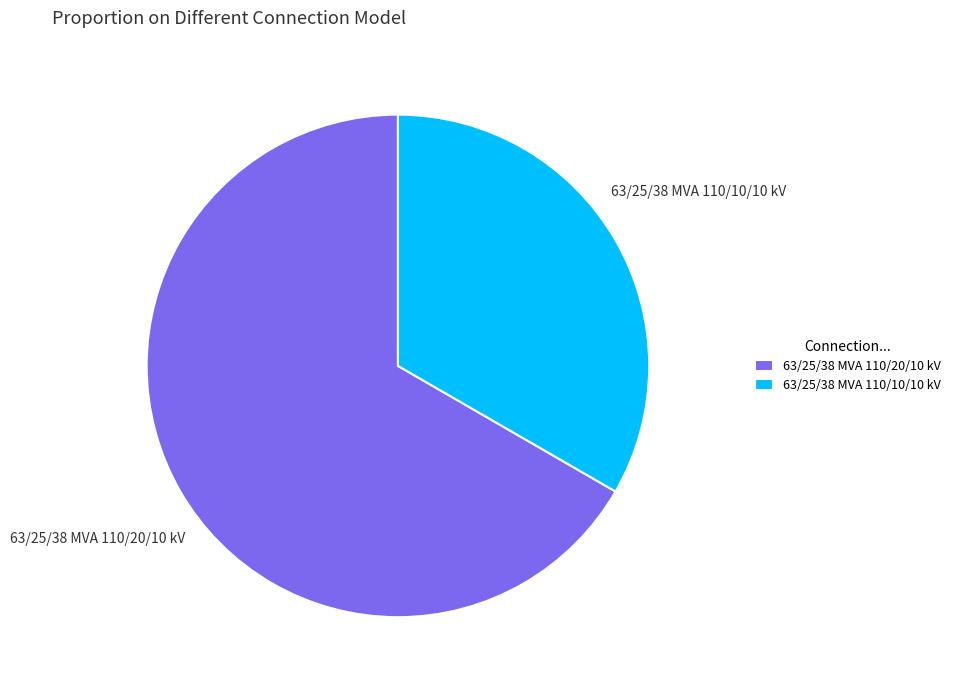

What is the ratio of the value at 63/25/38 MVA 110/10/10 kV to the value at 63/25/38 MVA 110/20/10 kV?

0.5